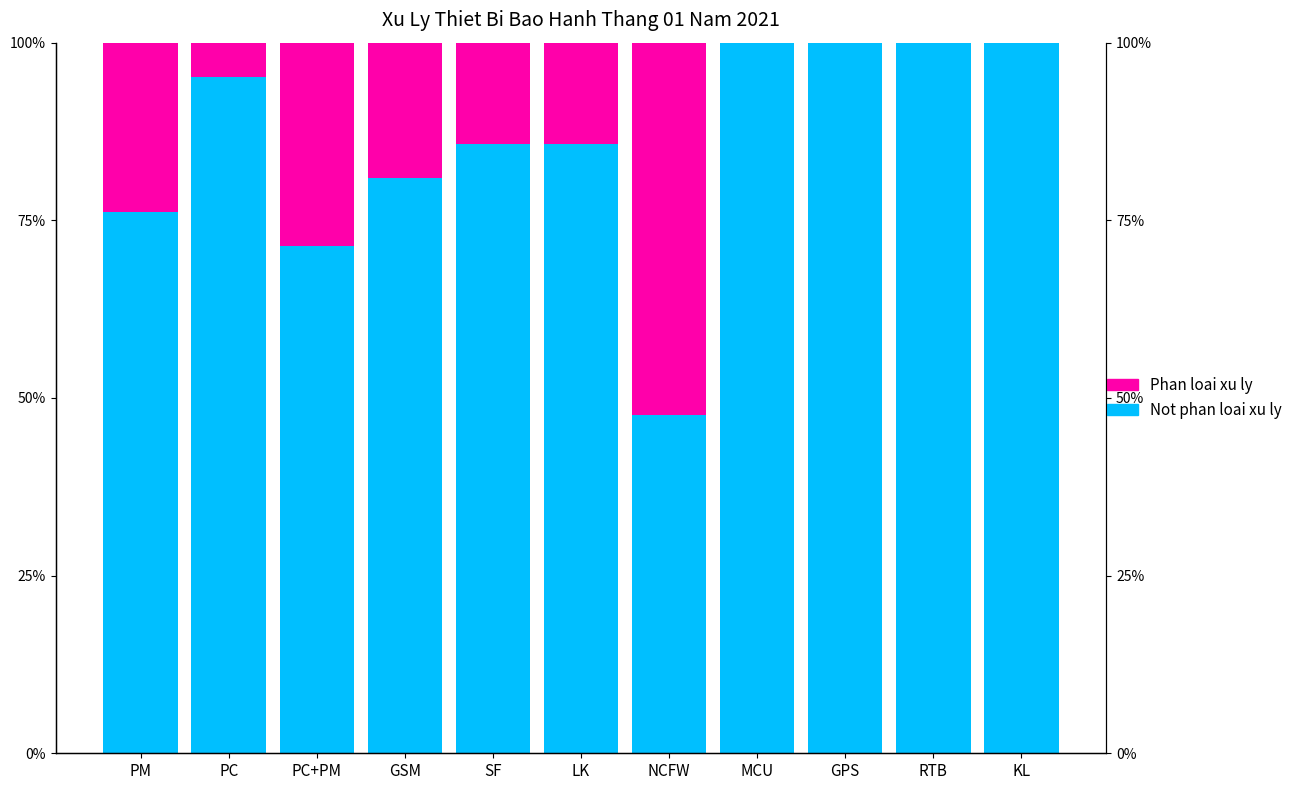

What is the label of the 10th bar from the left?

RTB